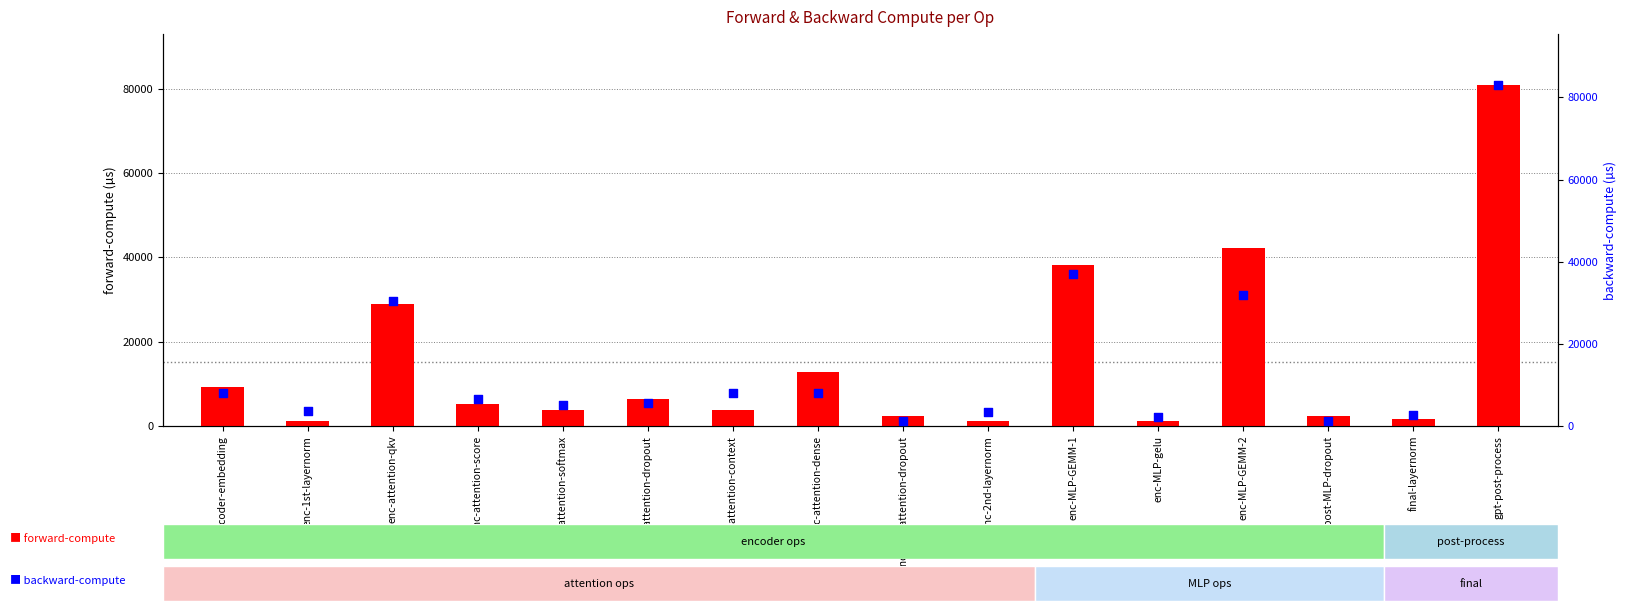

What are all the series names shown in the legend?

forward-compute, backward-compute